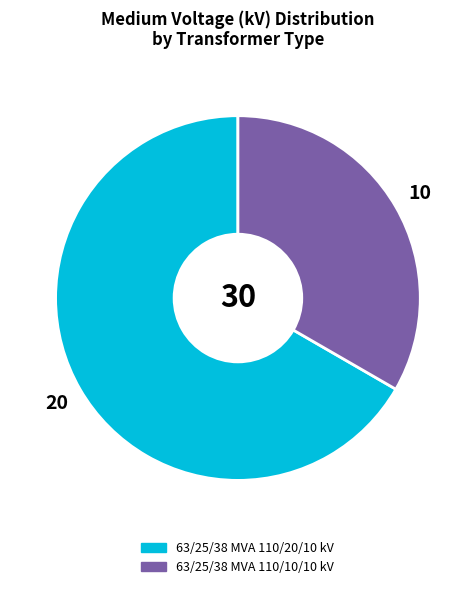

Approximately how many times larger is the value at 63/25/38 MVA 110/10/10 kV compared to 63/25/38 MVA 110/20/10 kV?

0.5